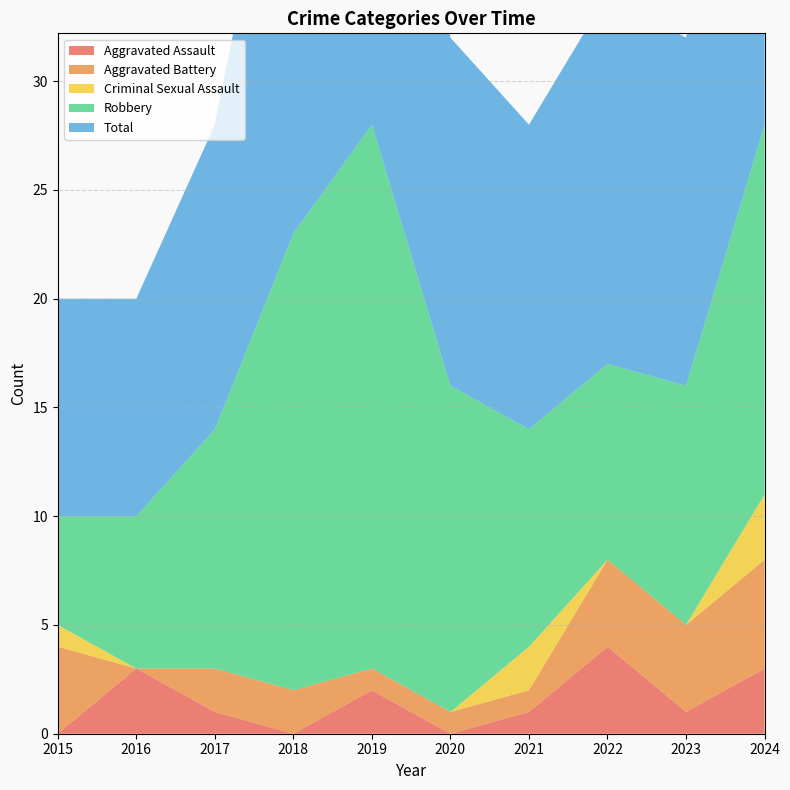

Reading left to right, what are all the values shown in this chart?

Aggravated Assault: 2015=0	2016=3	2017=1	2018=0	2019=2	2020=0	2021=1	2022=4	2023=1	2024=3
Aggravated Battery: 2015=4	2016=0	2017=2	2018=2	2019=1	2020=1	2021=1	2022=4	2023=4	2024=5
Criminal Sexual Assault: 2015=1	2016=0	2017=0	2018=0	2019=0	2020=0	2021=2	2022=0	2023=0	2024=3
Robbery: 2015=5	2016=7	2017=11	2018=21	2019=25	2020=15	2021=10	2022=9	2023=11	2024=17
Total: 2015=10	2016=10	2017=14	2018=23	2019=28	2020=16	2021=14	2022=17	2023=16	2024=28